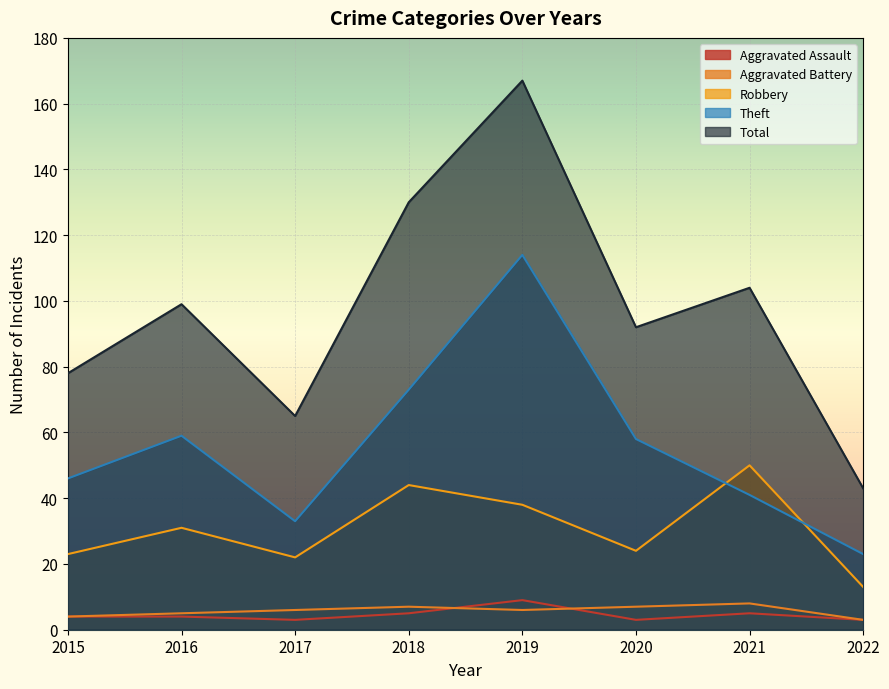

Reading right to left, list all the values displayed in this chart.

Aggravated Assault: 3	5	3	9	5	3	4	4
Aggravated Battery: 3	8	7	6	7	6	5	4
Robbery: 13	50	24	38	44	22	31	23
Theft: 23	41	58	114	73	33	59	46
Total: 43	104	92	167	130	65	99	78